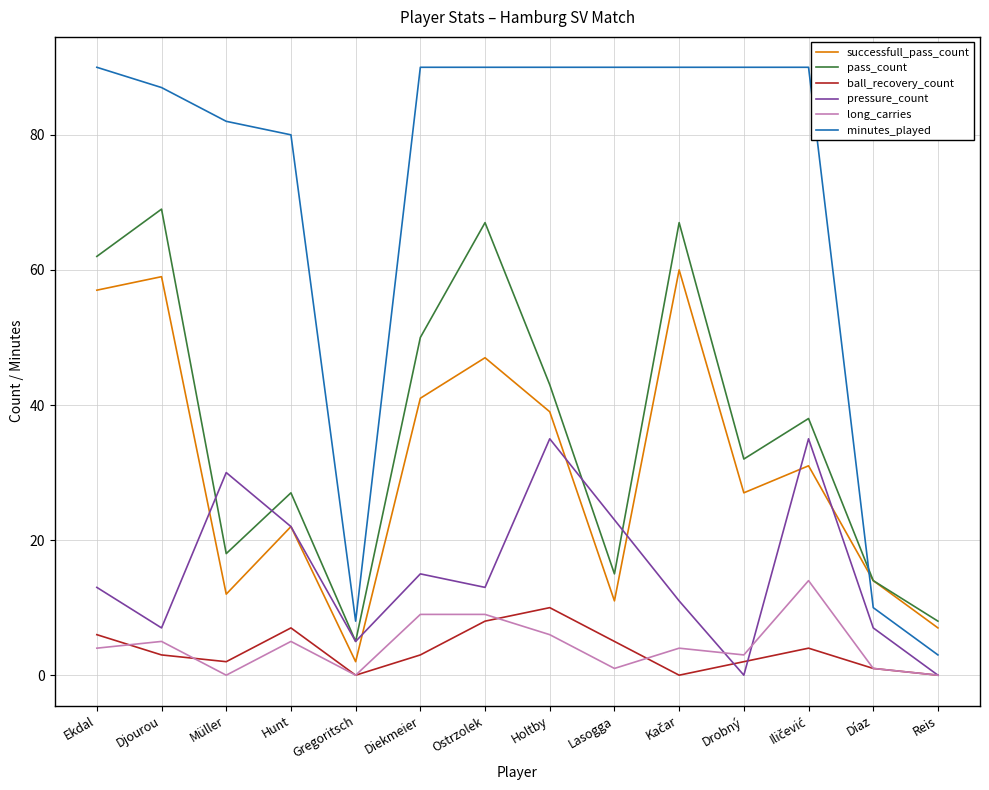

Where is the first local minimum for successfull_pass_count?

Müller